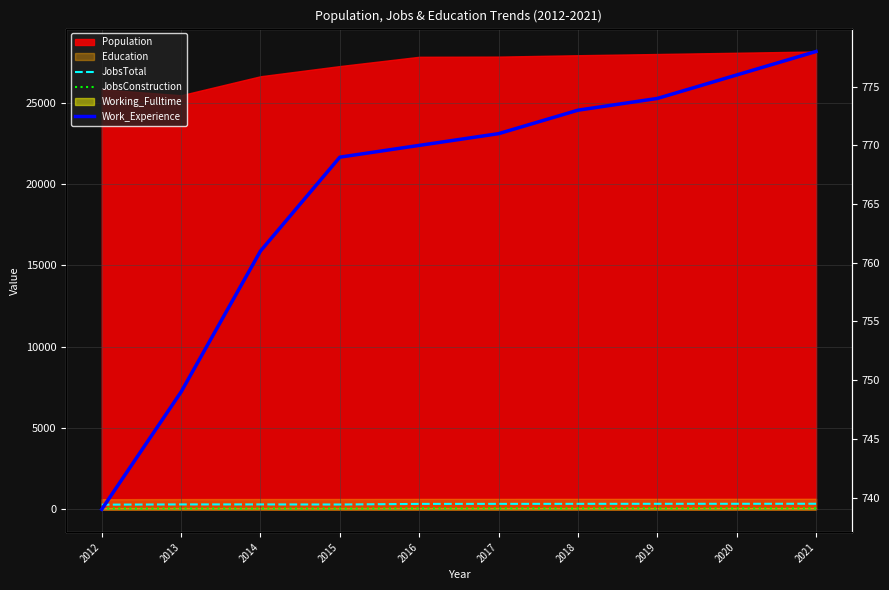

How many lines are shown in the chart?

3